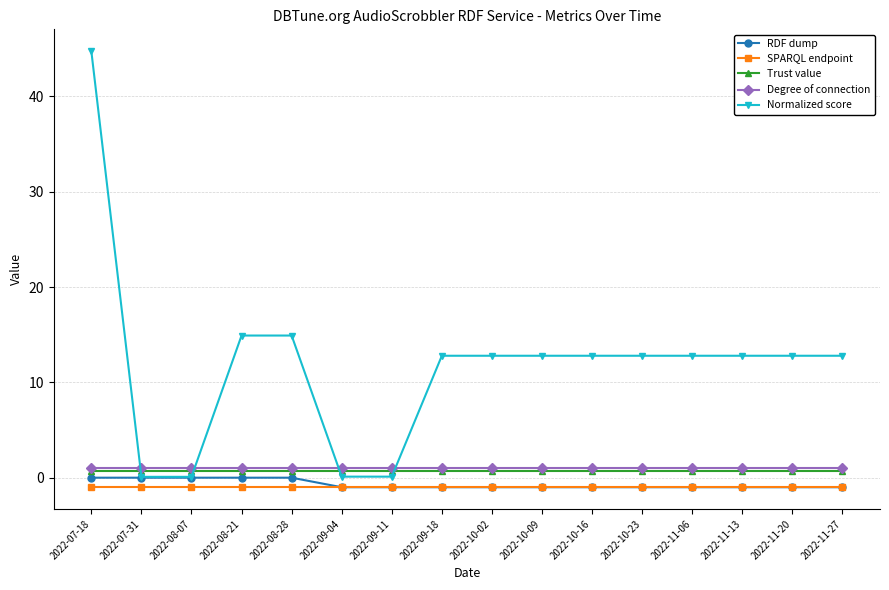

What is the sum of the RDF dump values at 2022-09-04 and 2022-07-18?

-1.0